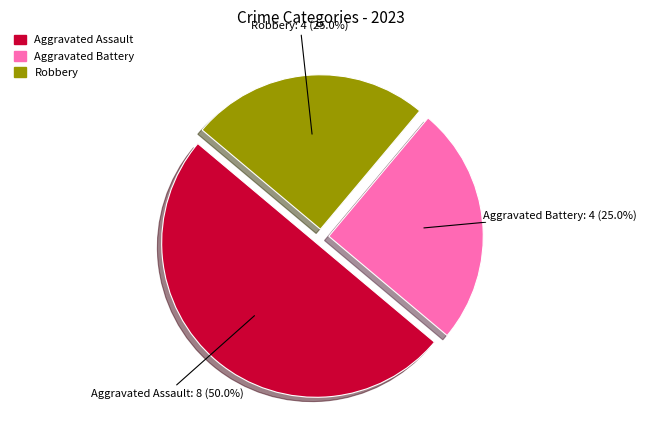

Which slice is the largest?

Aggravated Assault